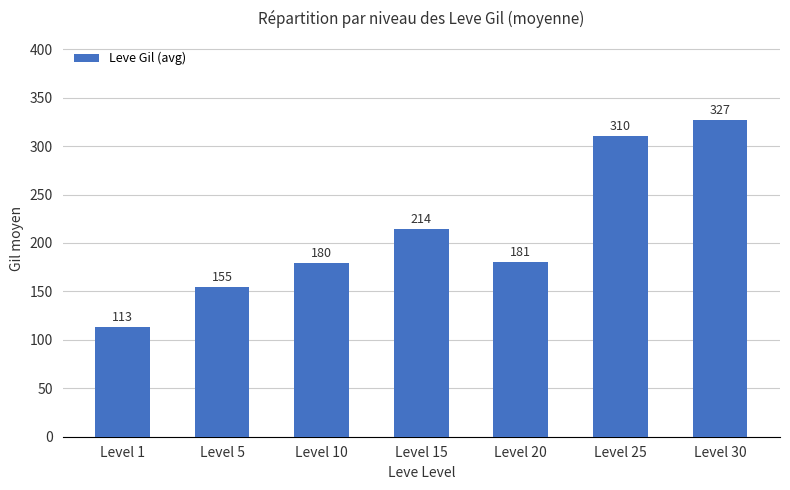

What is the ratio of the value at Level 5 to the value at Level 20?

0.9